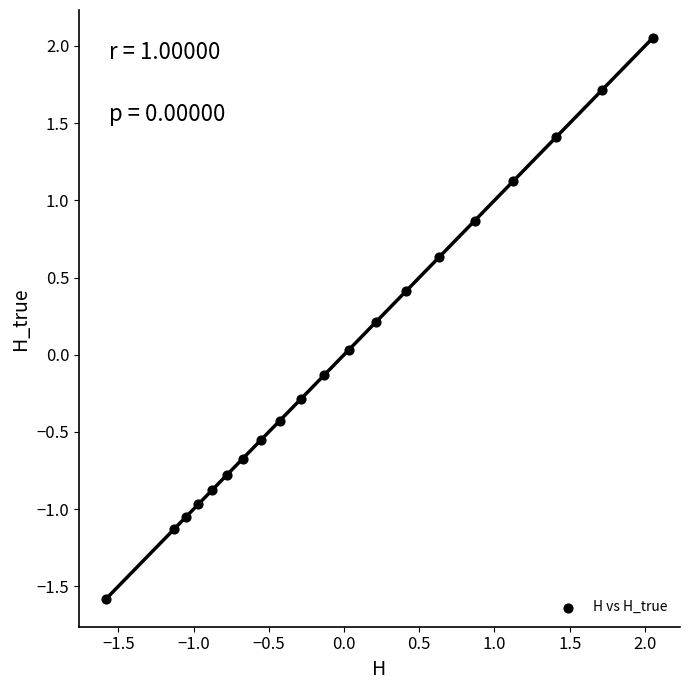

What is the range of Y values (max minus min)?

3.6